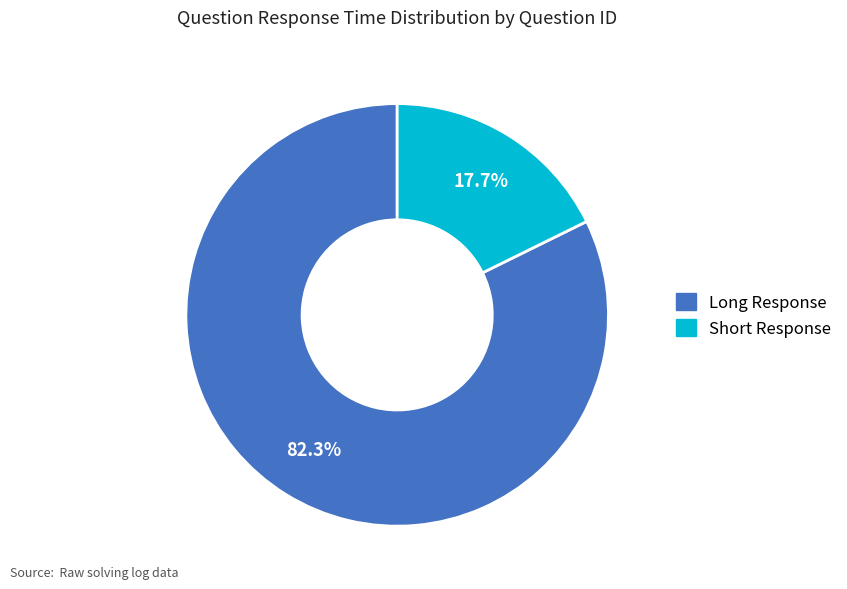

Is there a majority slice in this chart?

Yes